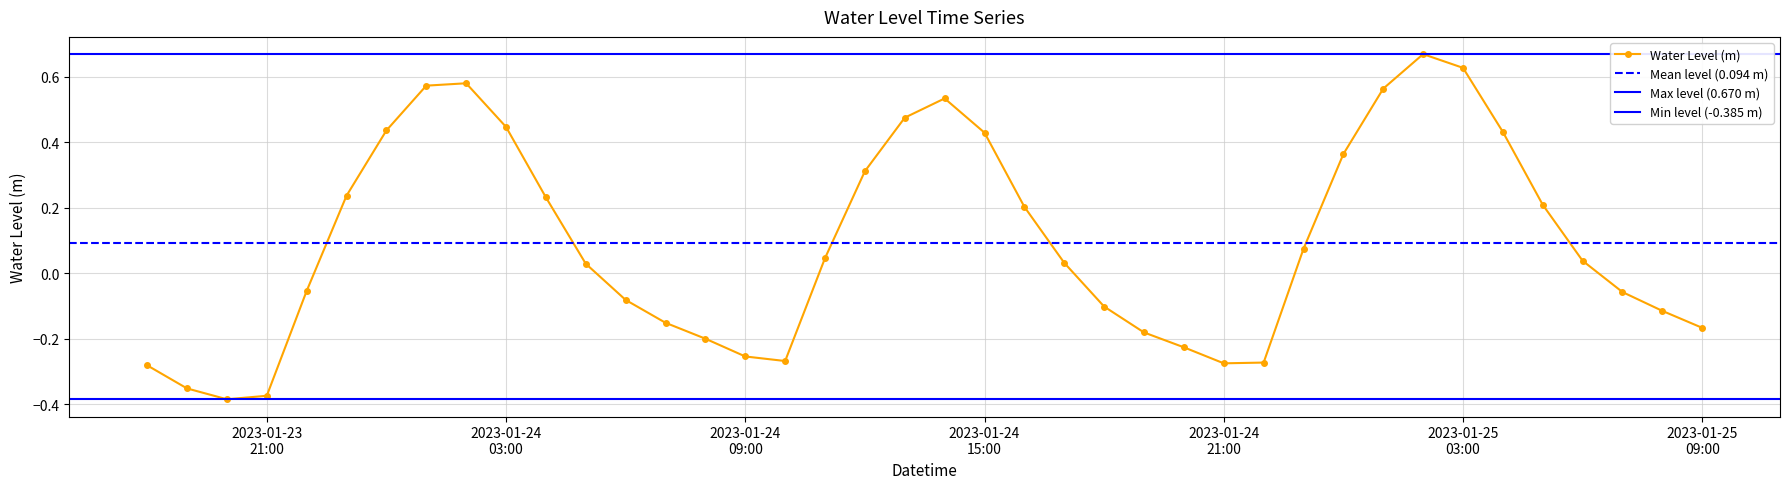

What is the label of the 35th point from the right?

2023-01-23 23:00:00